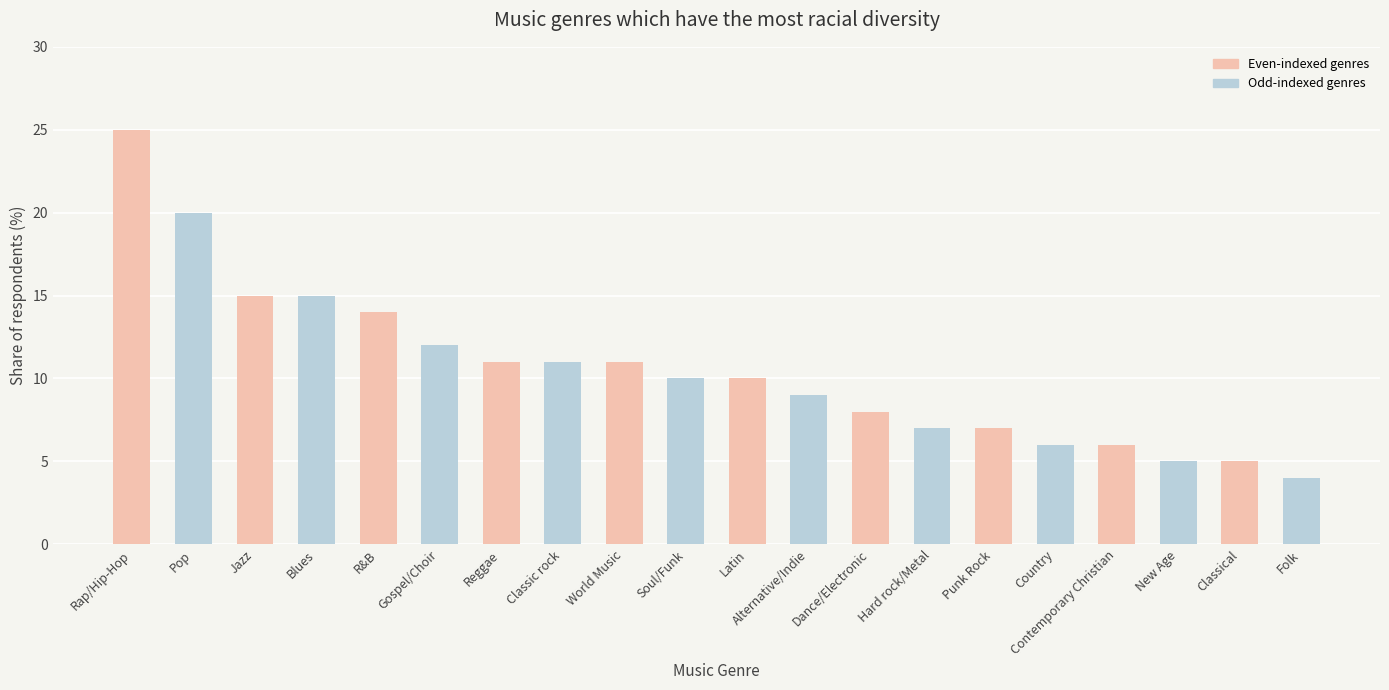

What is the change in value from Jazz to New Age?

-10